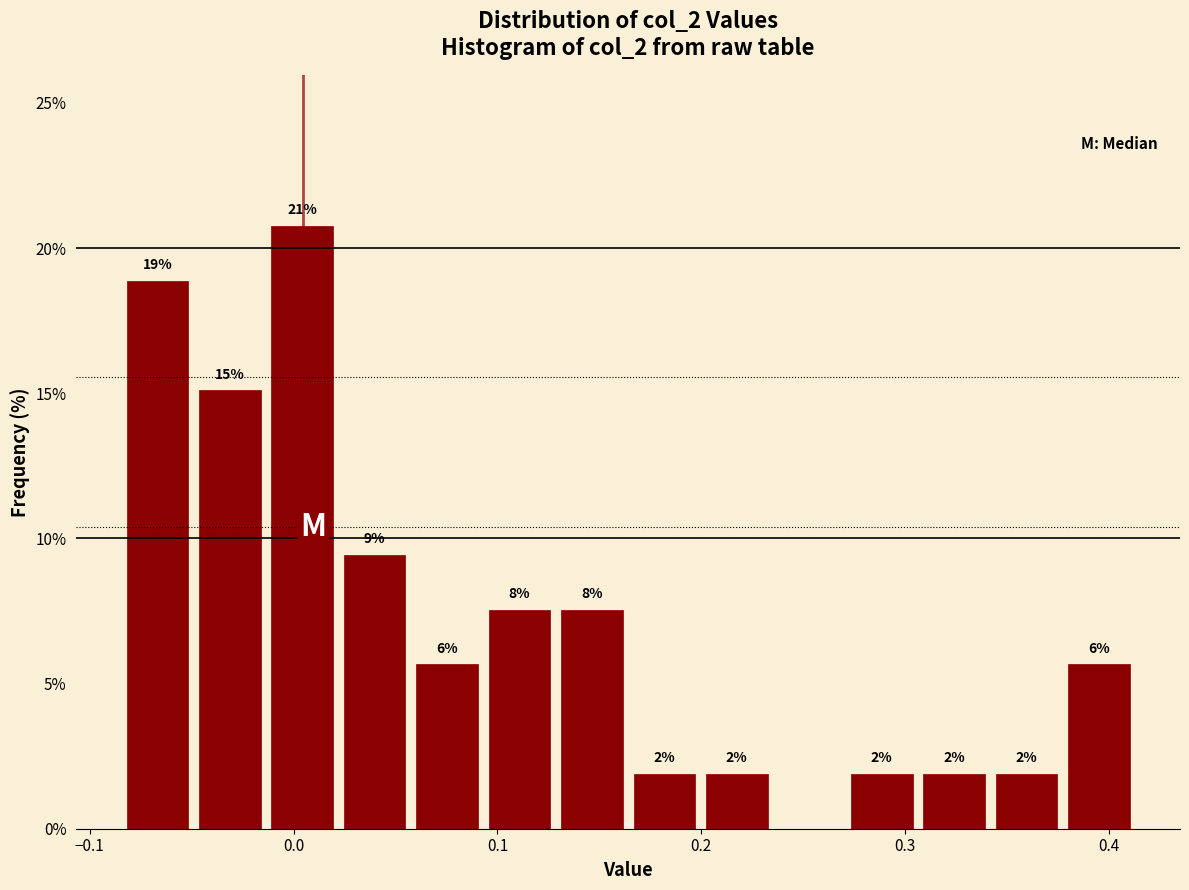

Around what value on the x-axis is the tallest bar? Give the approximate position of its centre, as read against the axis.

0.00